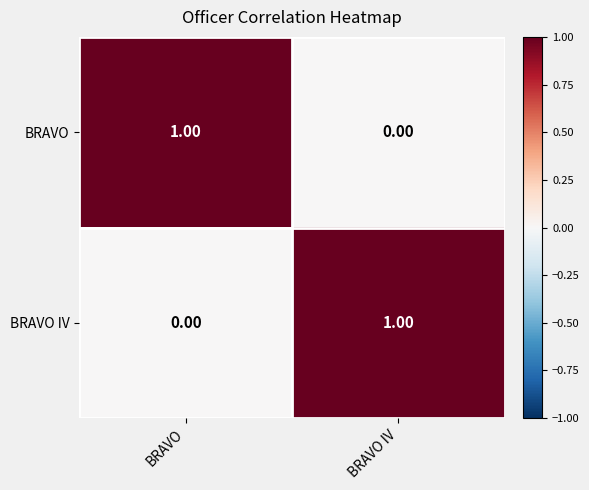

At which label is BRAVO closest to 0?

BRAVO IV